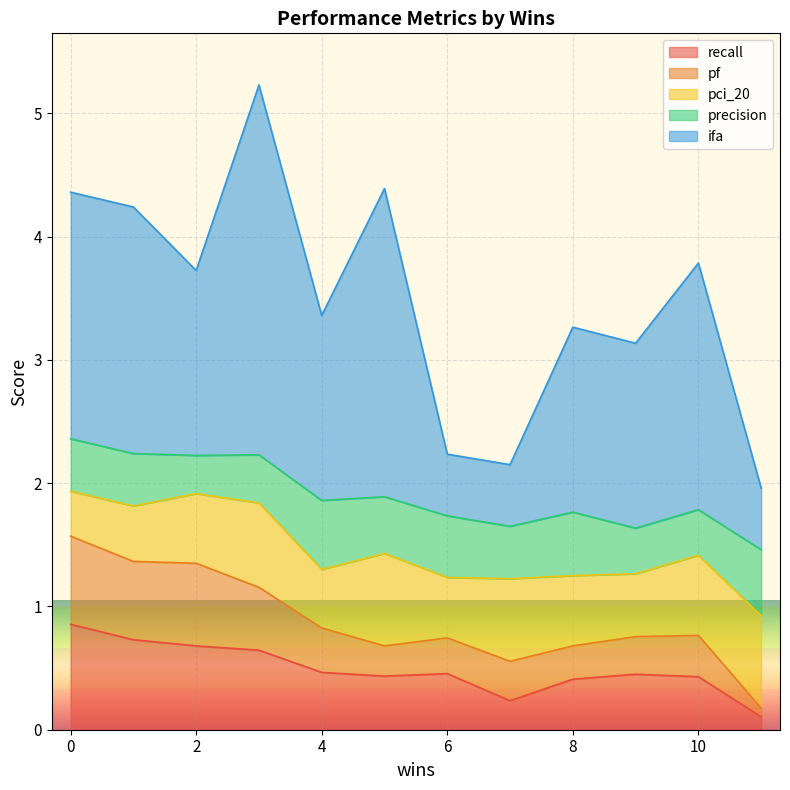

Rank the categories by pci_20 value from lowest to highest.

0, 1, 4, 6, 9, 2, 8, 10, 7, 3, 5, 11